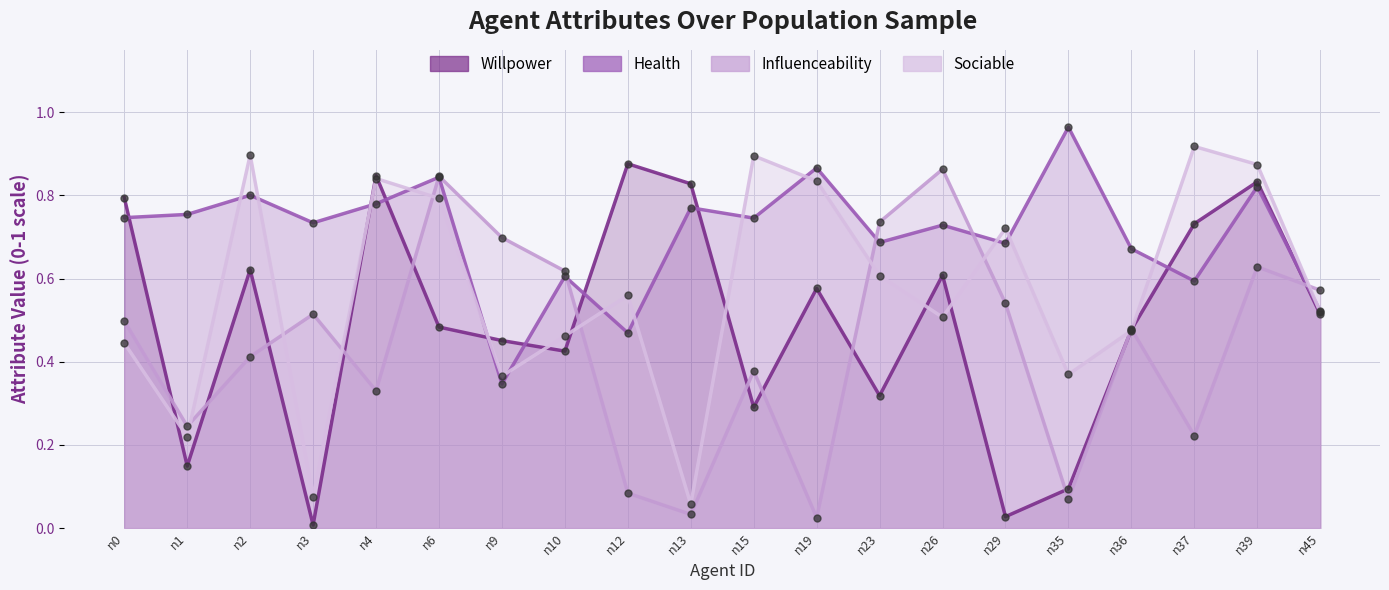

What are all the series names shown in the legend?

willpower, health, influenceability, sociable